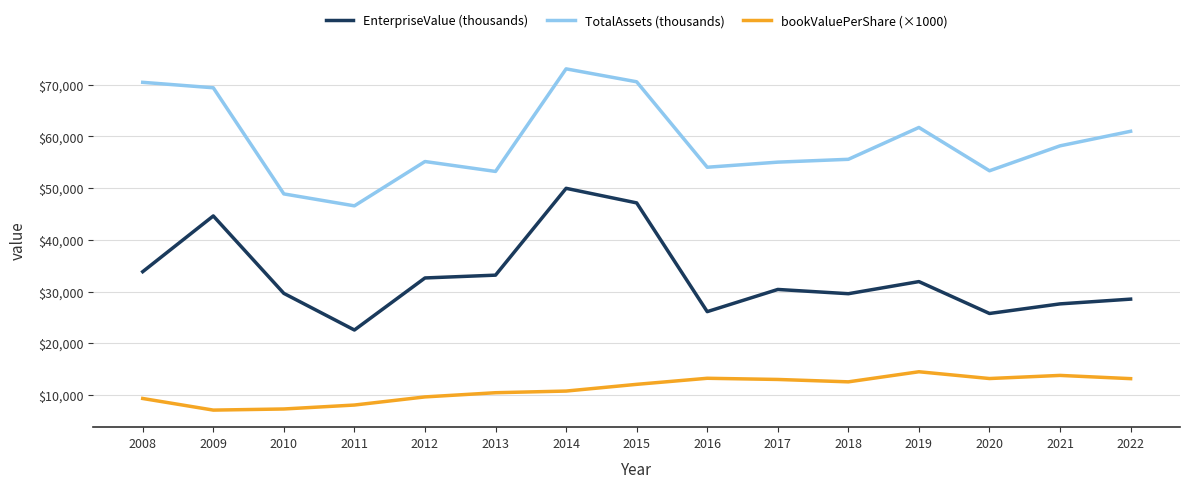

What is the total value across all series at 2022?

102720.2